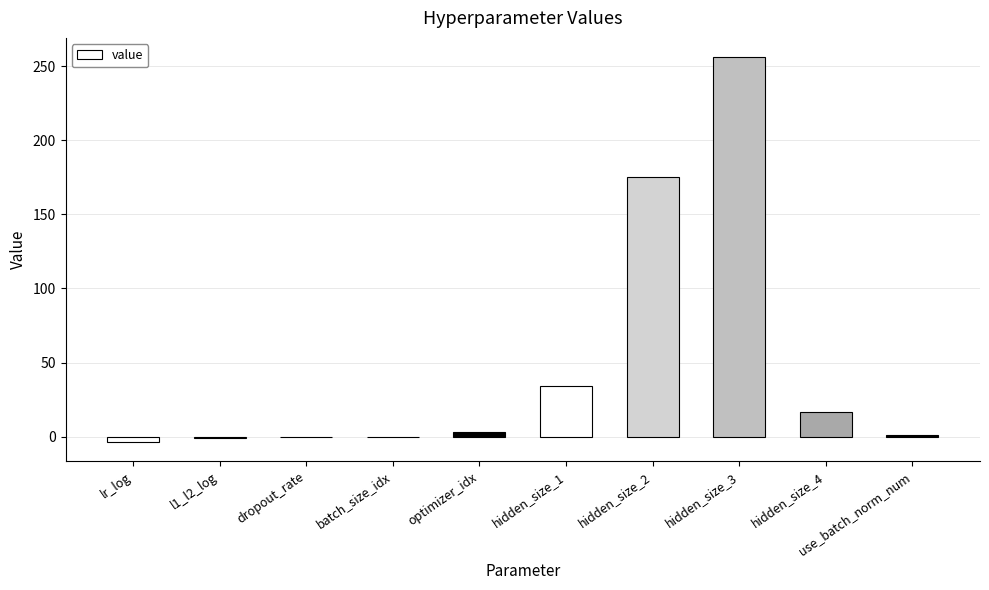

At which category does the chart reach its peak across all series?

hidden_size_3